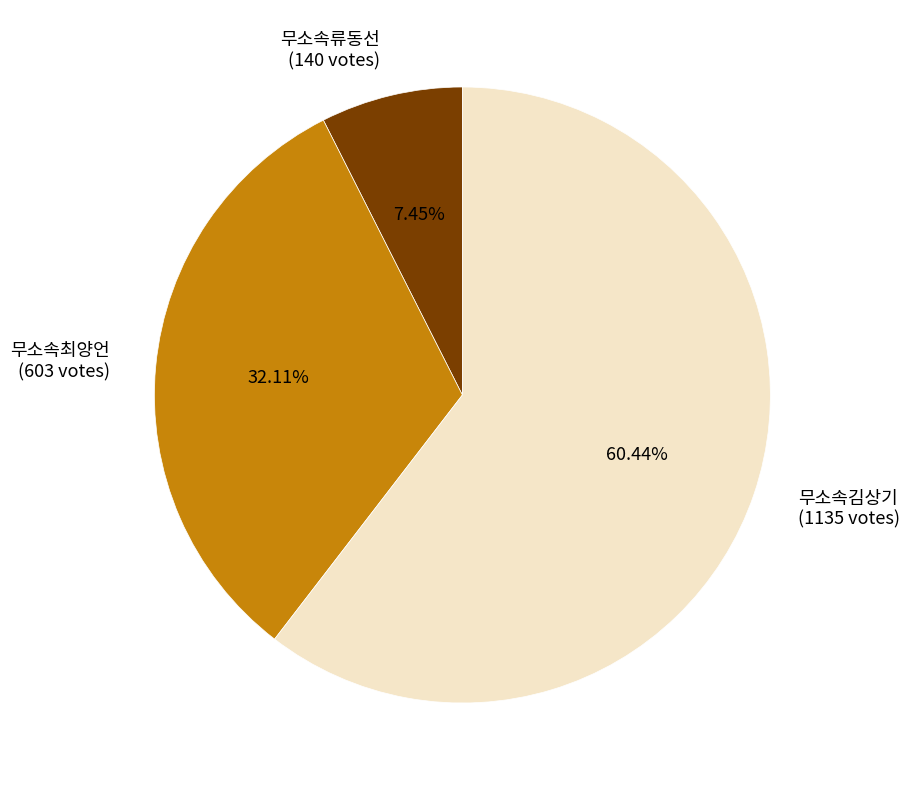

To the nearest percent, what portion does 무소속류동선 represent?

7%